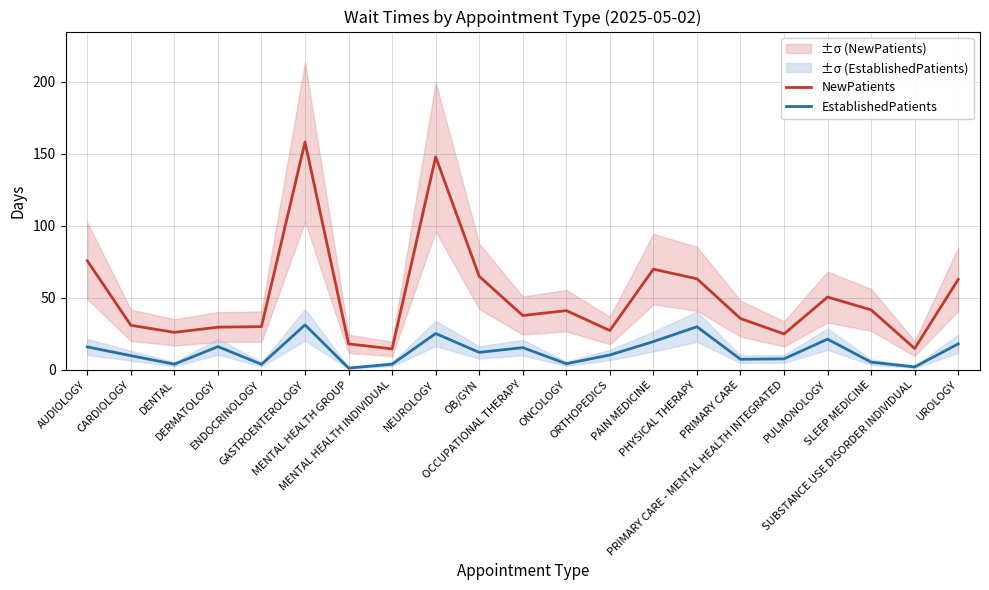

What is the label of the 7th point from the right?

PHYSICAL THERAPY